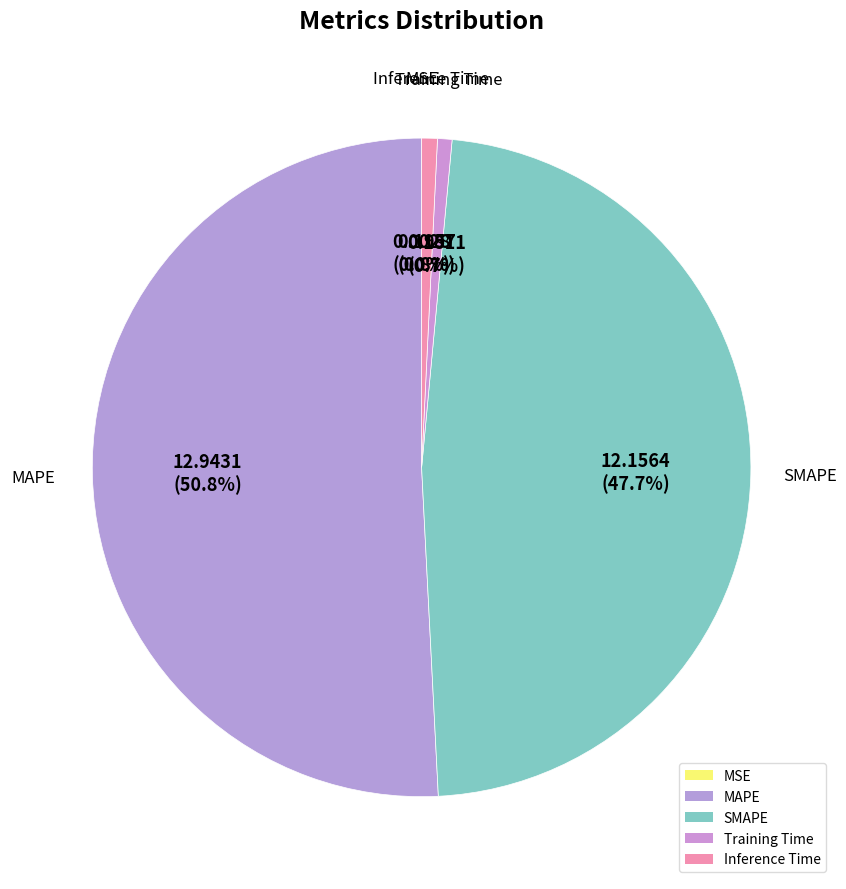

True or false: Inference Time accounts for 13% of the total.

False